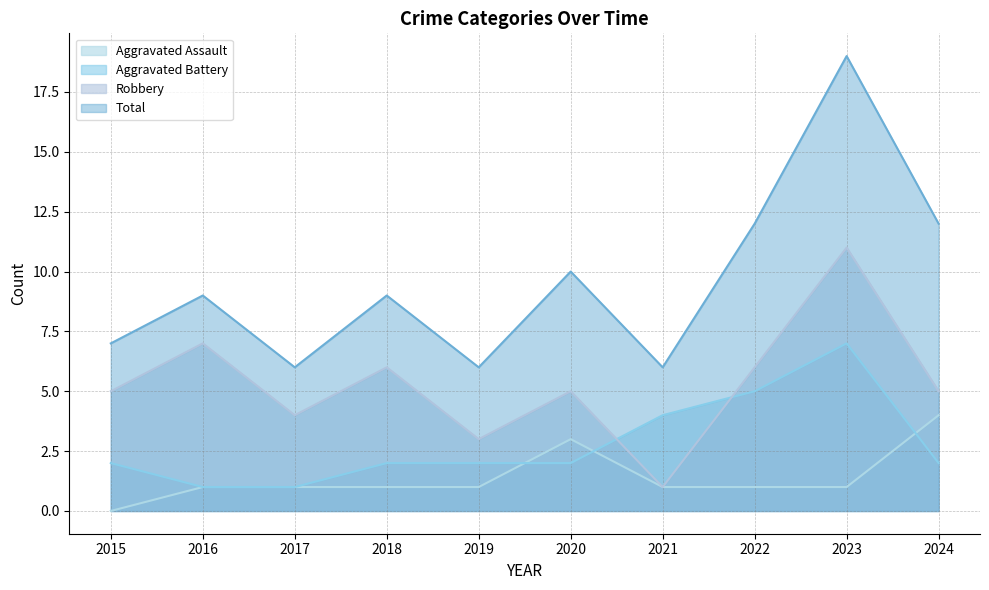

Where is the first local minimum for Robbery?

2017